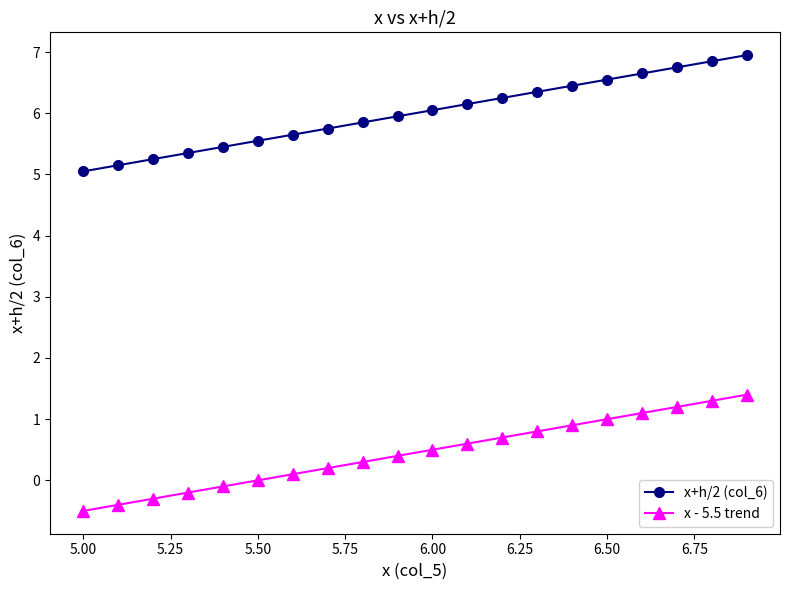

What is the smallest value displayed?

-0.5